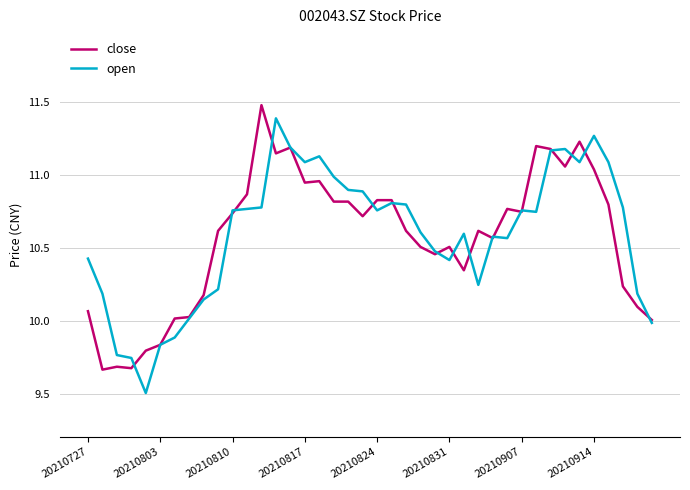

What is the smallest value displayed?

9.5